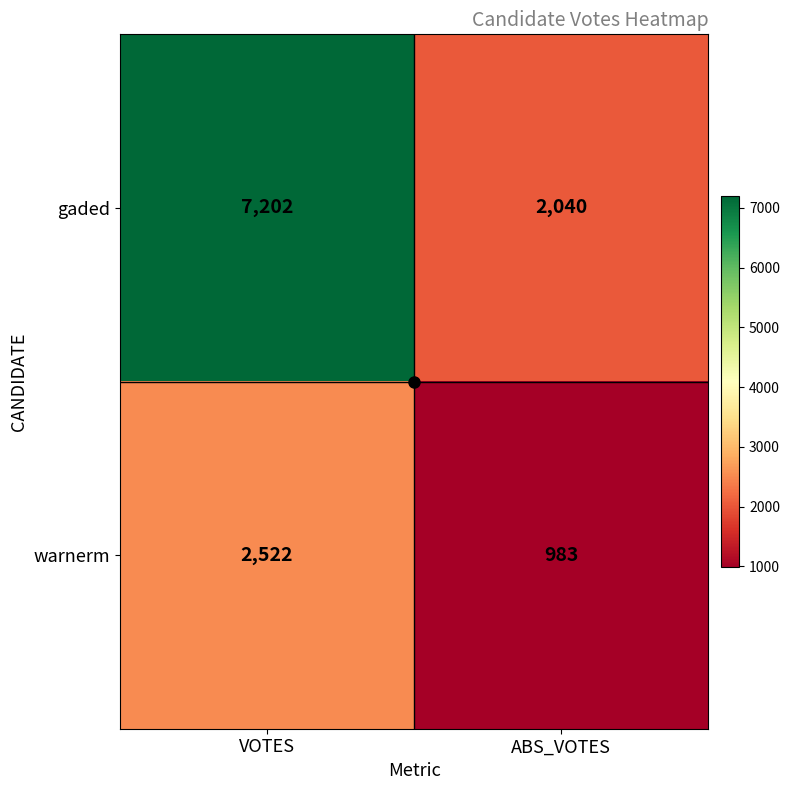

What is the sum of the warnerm values at ABS_VOTES and VOTES?

3505